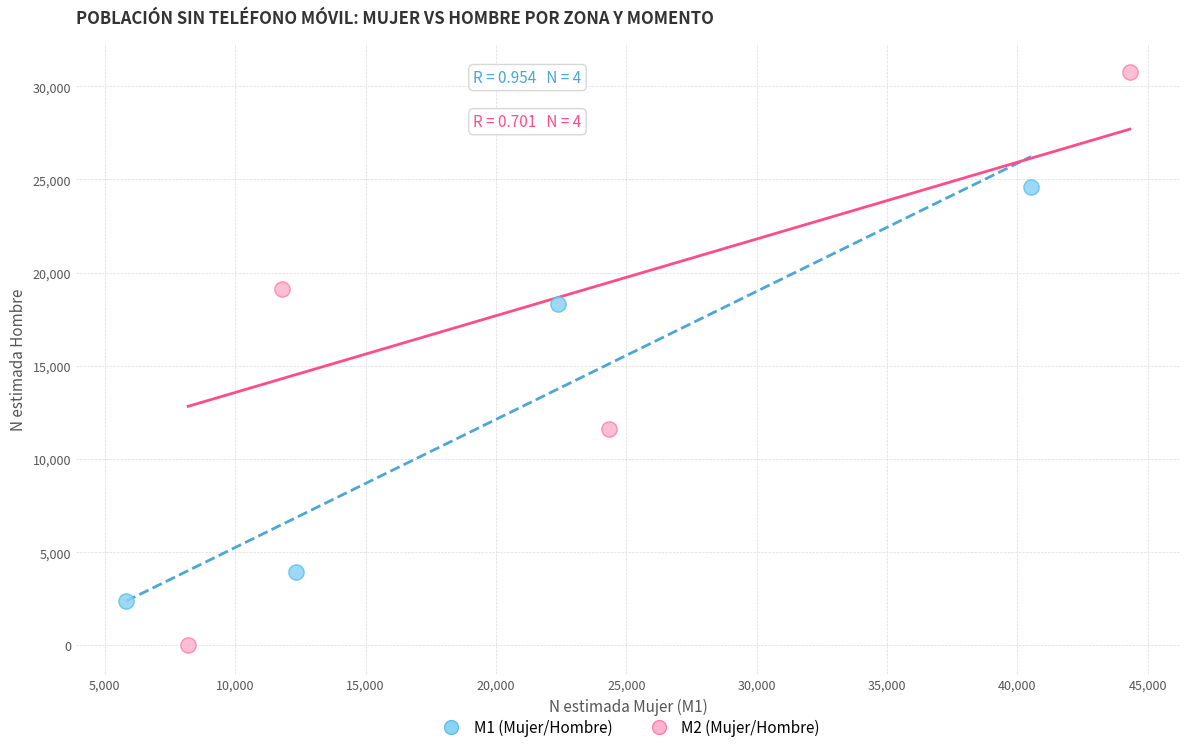

Which series contains the lowest Y value?

M2 (Mujer/Hombre)